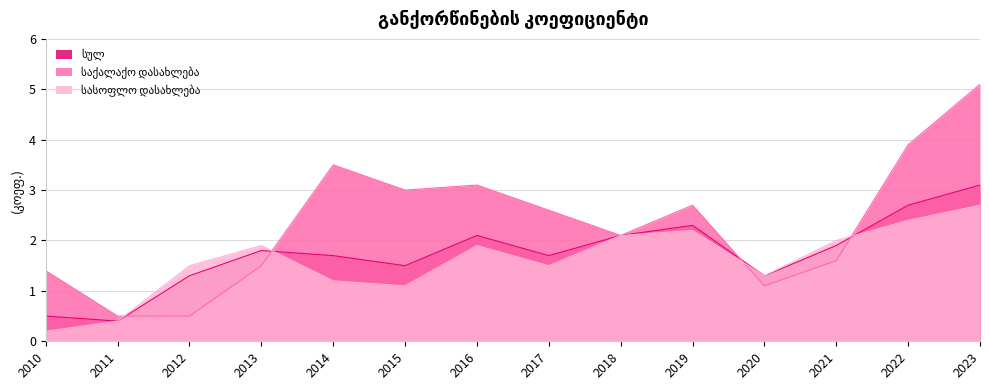

What is the total value across all series at 2010?

2.1